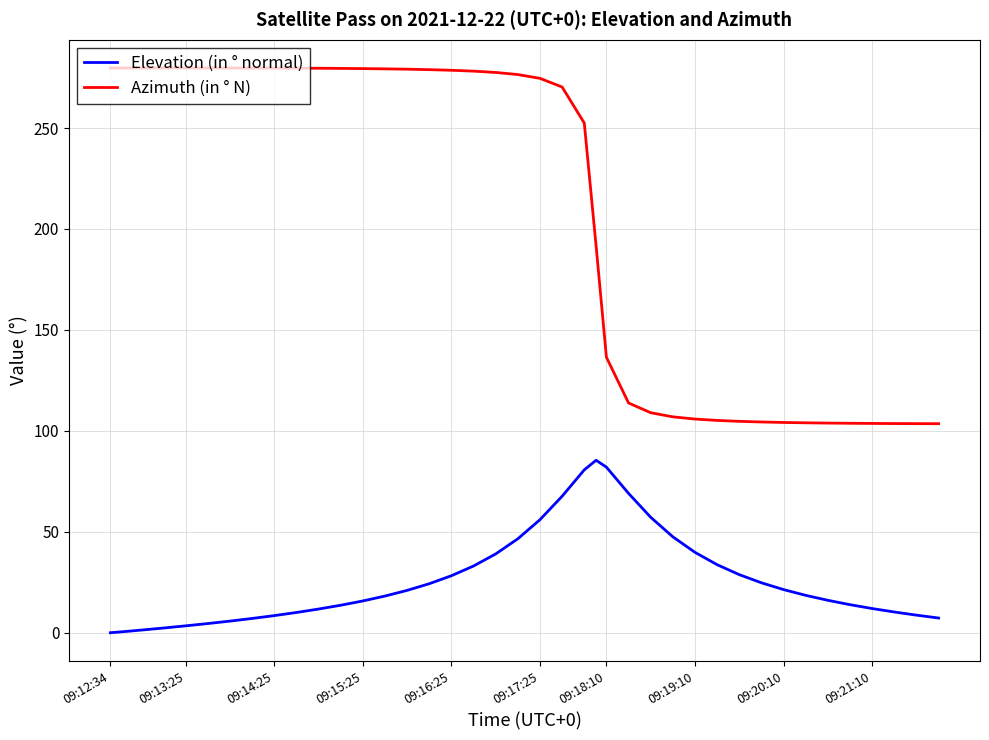

Which series has the largest total across all categories?

Azimuth (in ° N)